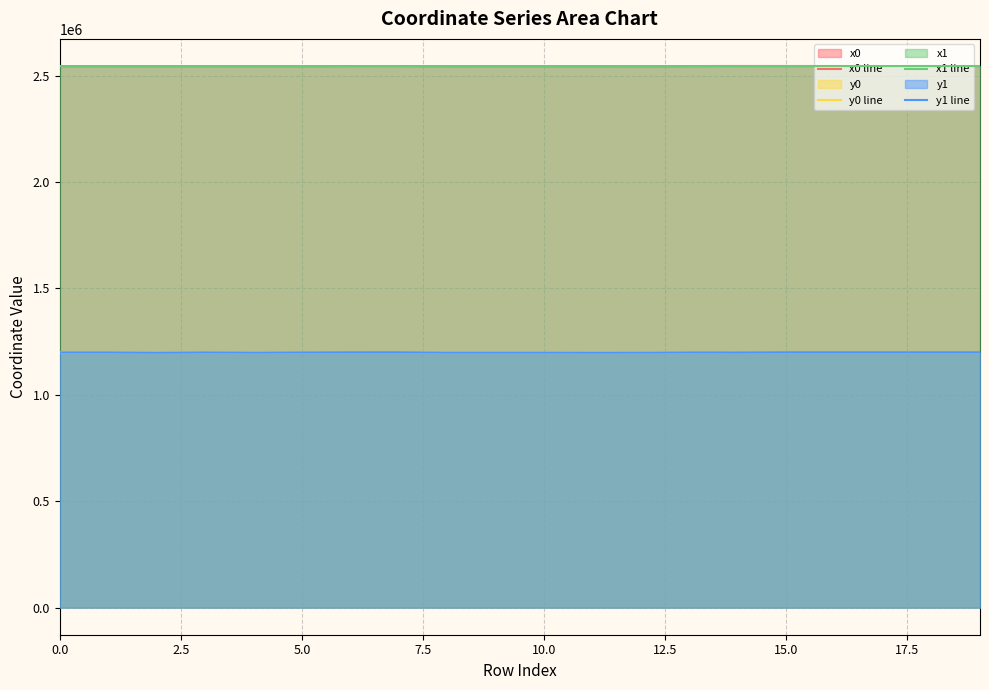

True or false: x1 has more than 2 interior local peaks.

True